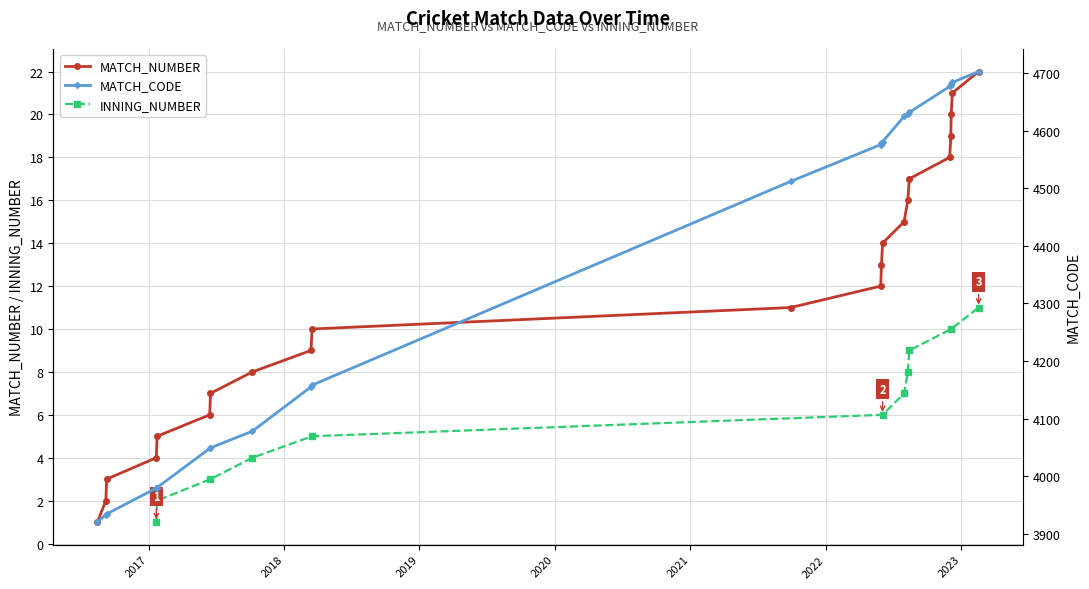

True or false: MATCH_NUMBER has more than 0 interior local peaks.

False